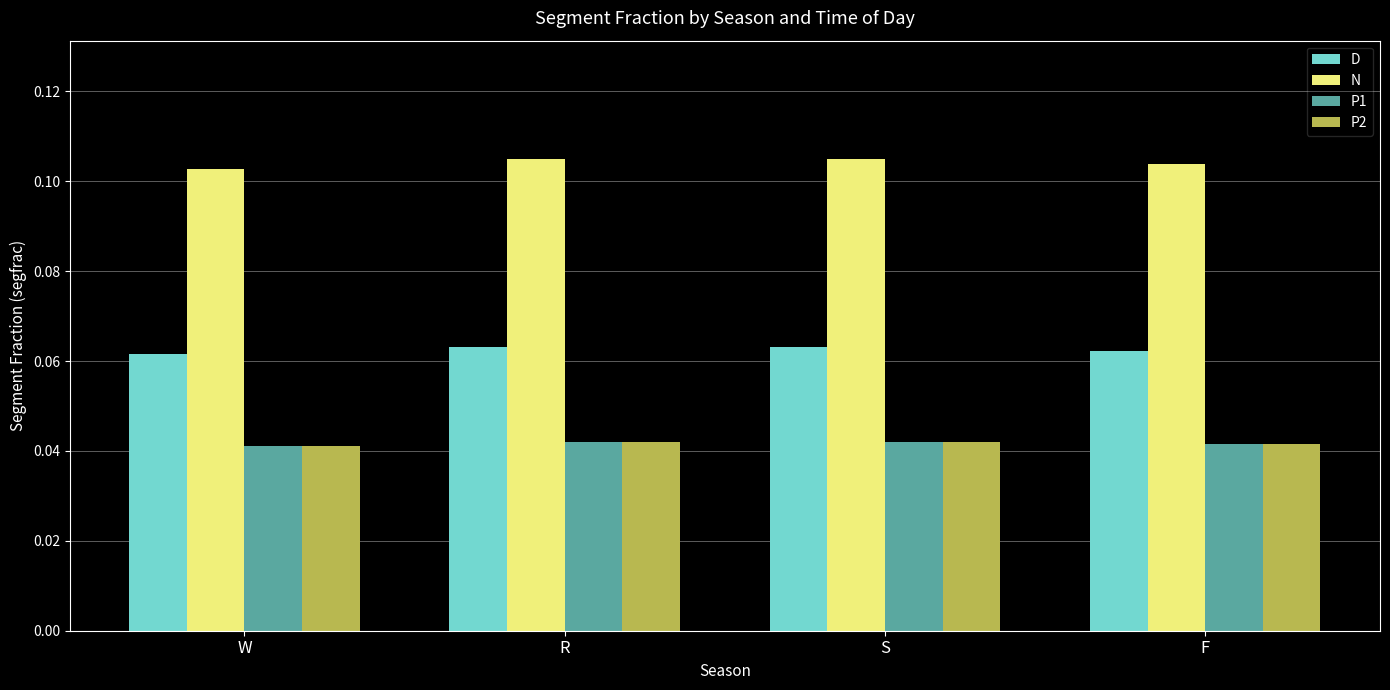

At how many categories does at least one series exceed 0?

4